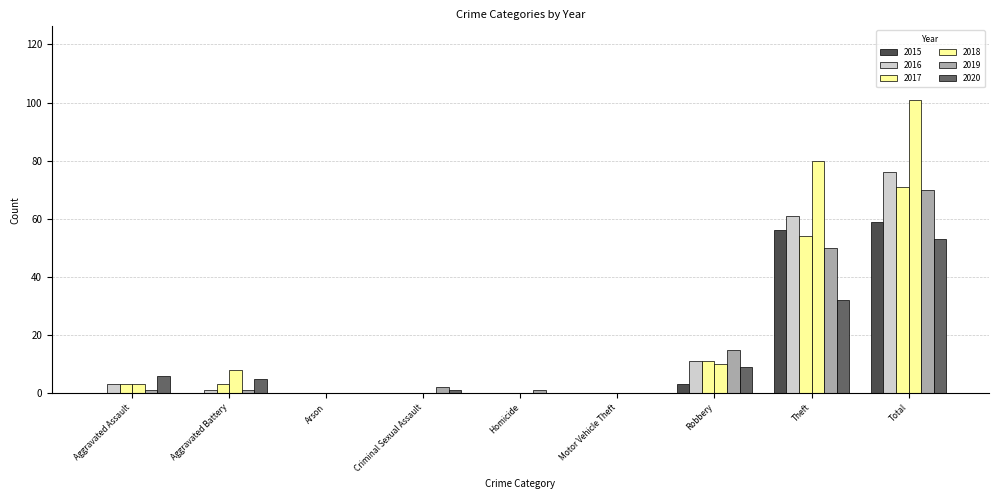

Which label corresponds to the smallest value in the chart?

Aggravated Assault